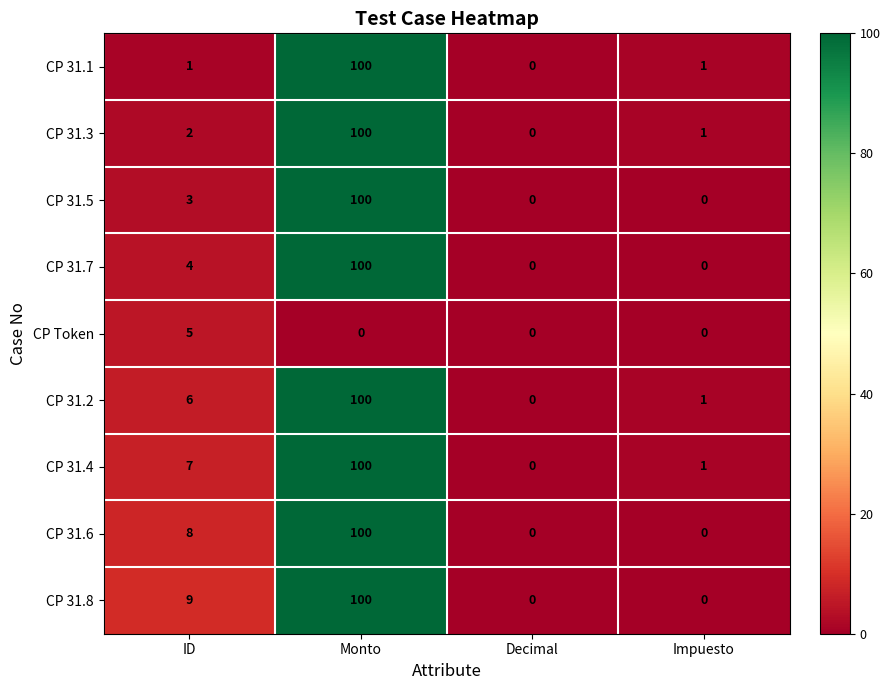

How many data points does each series have?

4